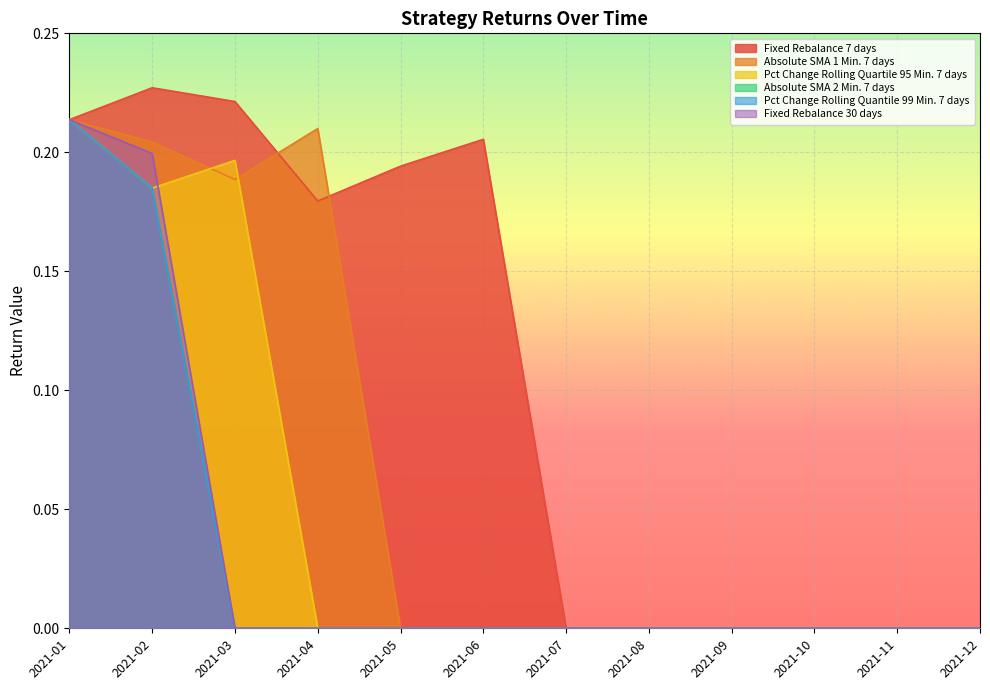

How many values in the Absolute SMA 2 Min. 7 days series exceed 0?

2